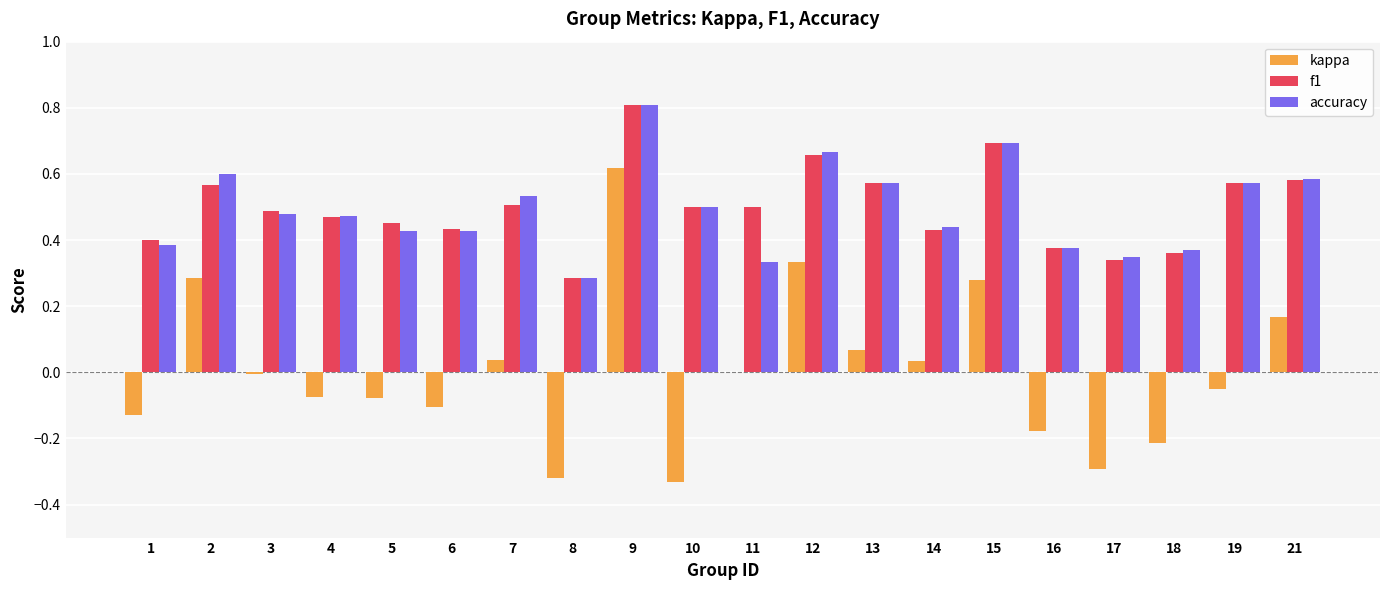

What is the sum of all accuracy values?

9.9